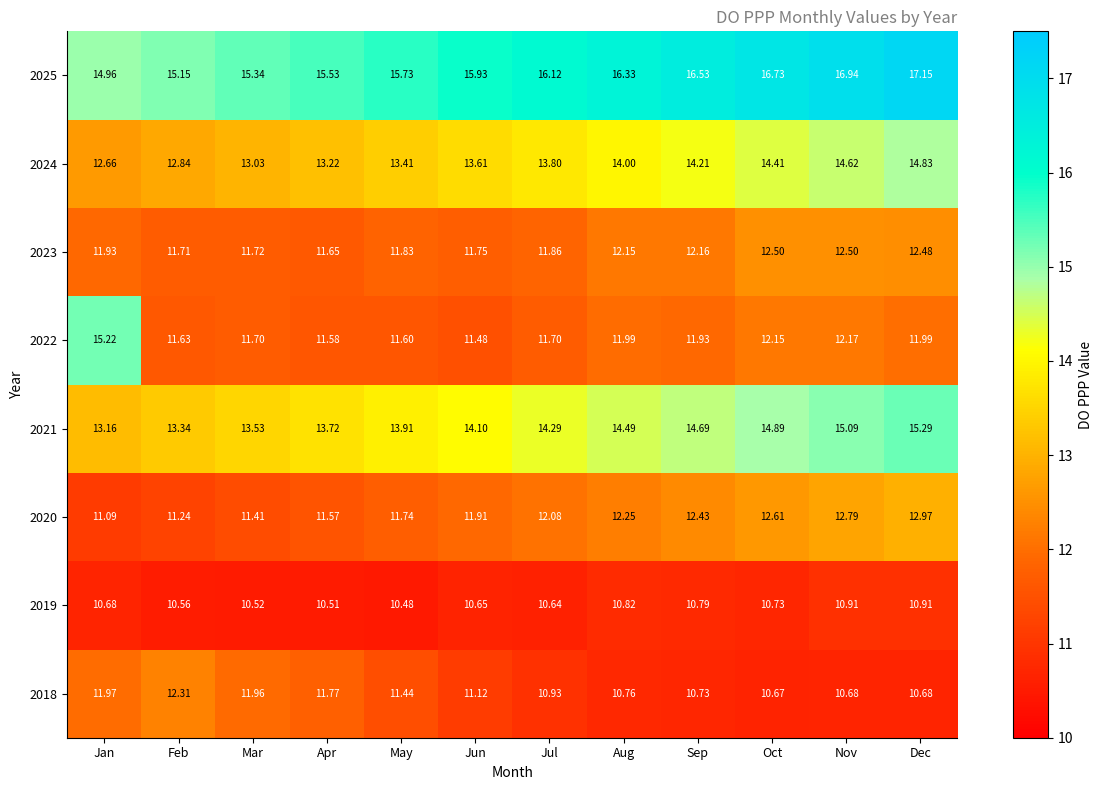

List the labels in order of 2020 value, smallest first.

Jan, Feb, Mar, Apr, May, Jun, Jul, Aug, Sep, Oct, Nov, Dec